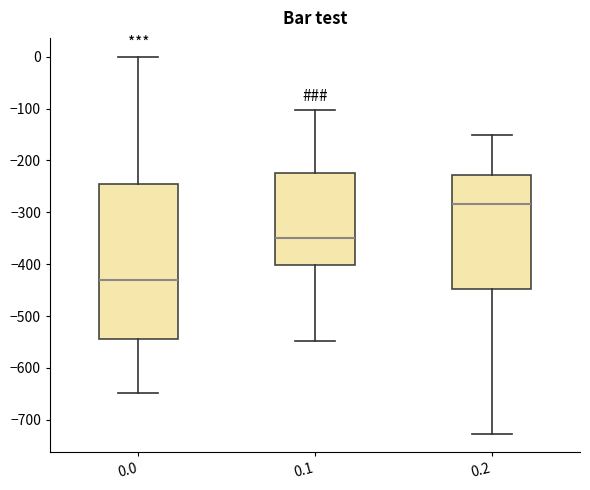

Reading left to right, transcribe this box plot: for each box, give where its median line is, the range the box spans, and where its two whiskers end, as read against the y-axis. The values are not printed on the chart, so give them approximately, as read against the axis.

0.0: median -430, box -540 to -250, whiskers -650 to 0
0.1: median -350, box -400 to -220, whiskers -550 to -100
0.2: median -280, box -450 to -230, whiskers -730 to -150